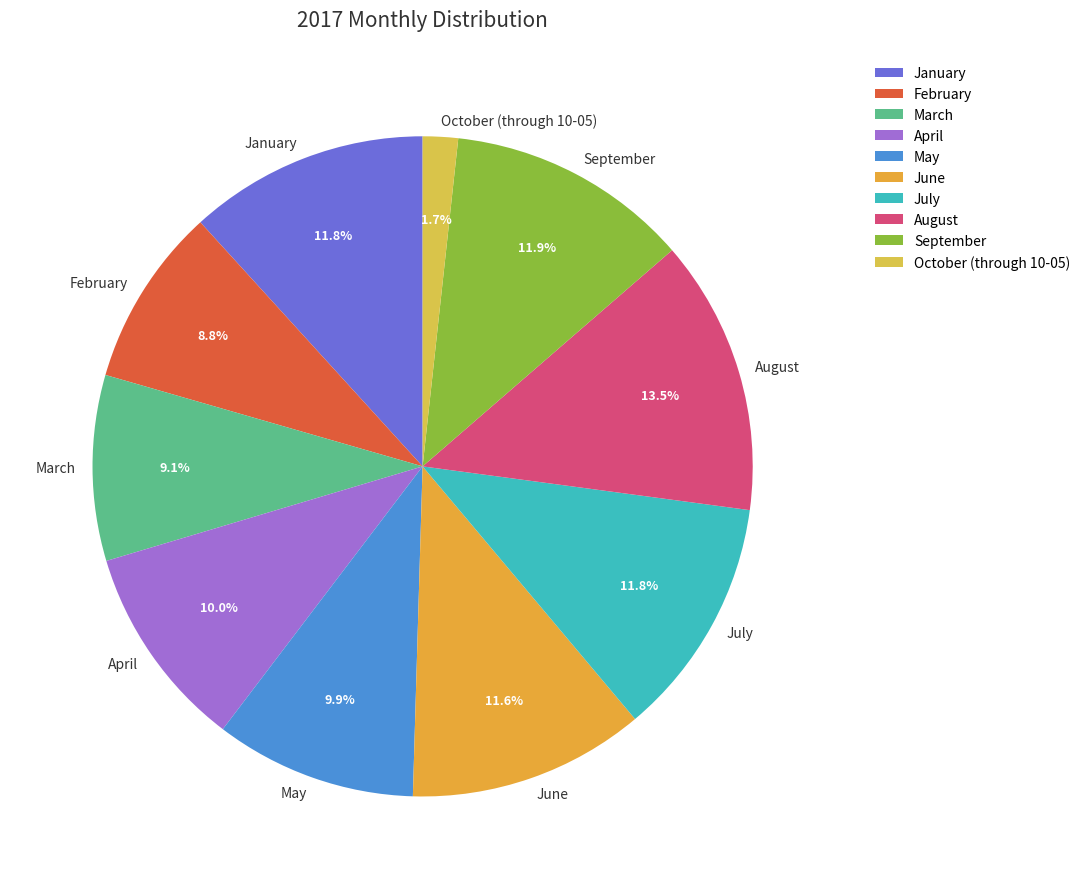

Count the number of slices in the pie.

10